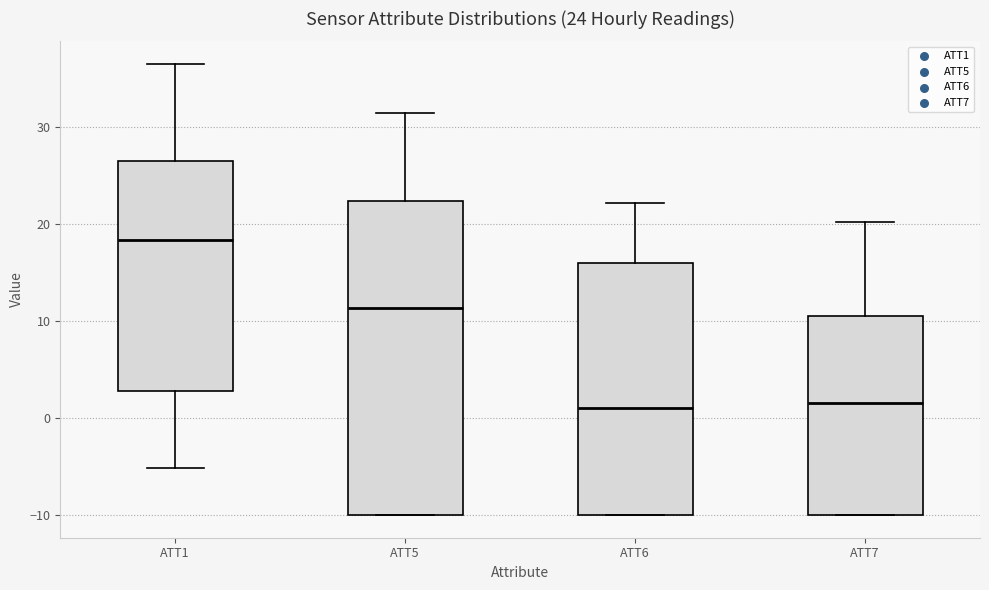

Which box is the tallest, from its lower edge to its upper edge?

ATT5